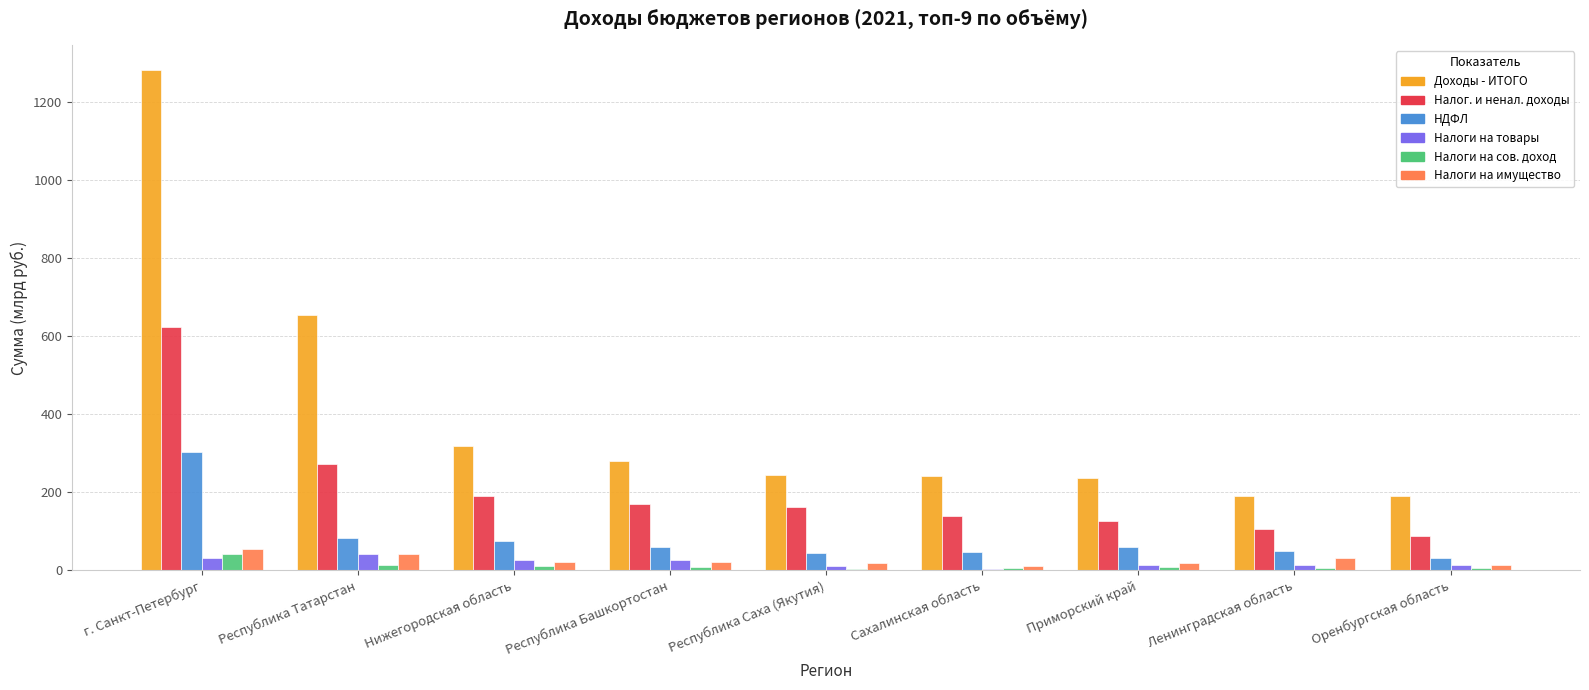

What is the greatest value displayed?

1281.8